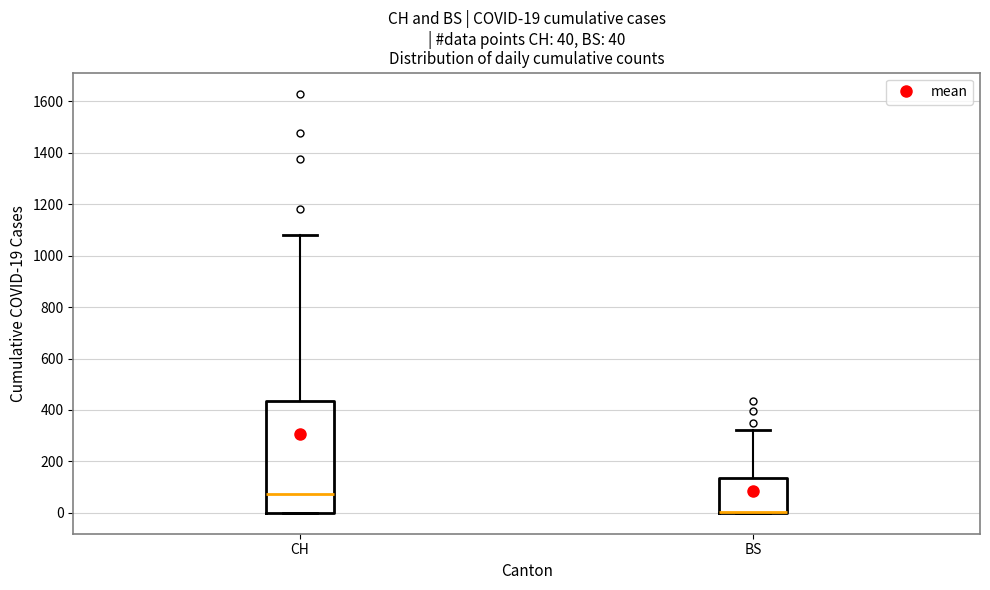

Comparing the boxes themselves (not the whiskers), which one is the tallest?

CH